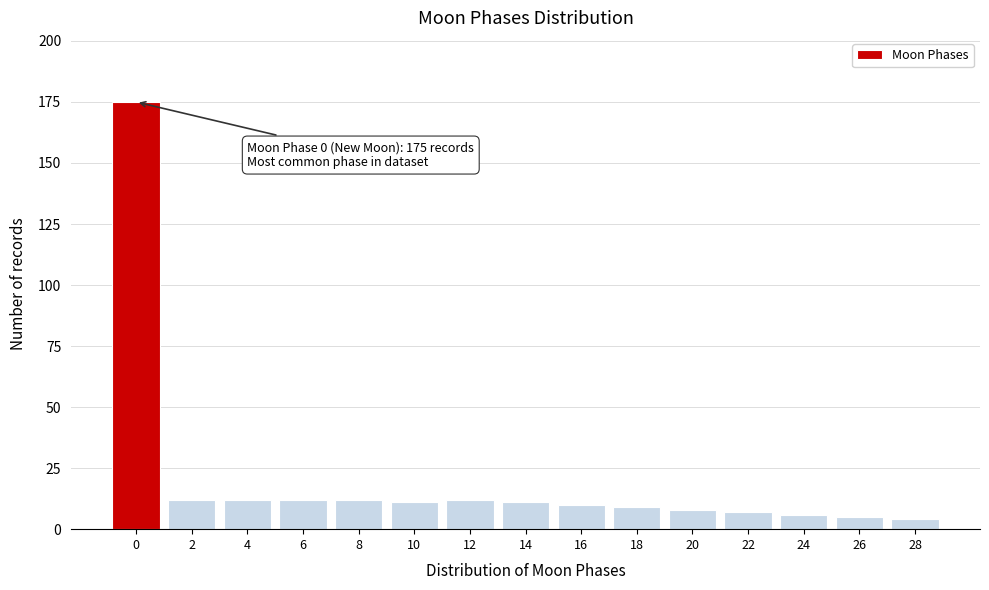

Which range on the x-axis has the tallest bar?

-1 to 1